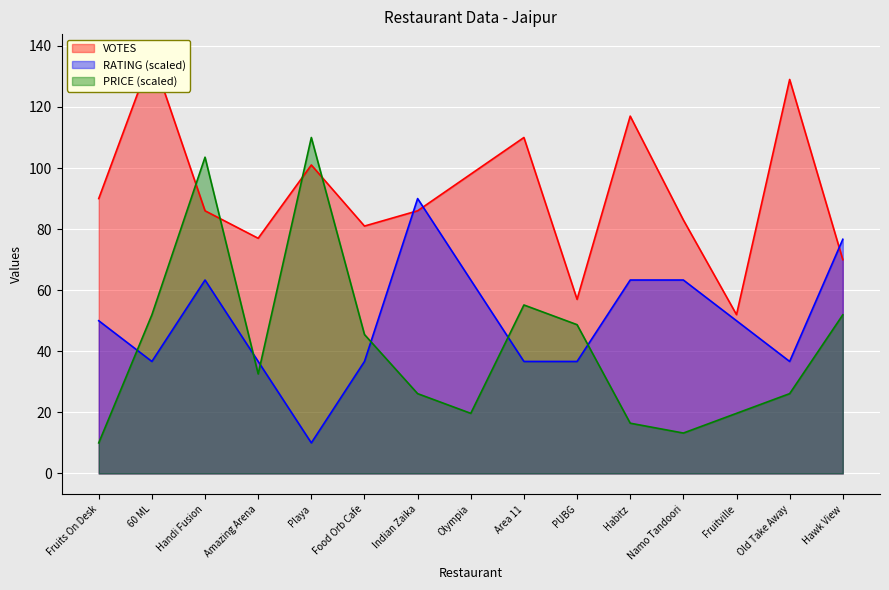

List the labels in order of PRICE value, largest first.

Playa, Handi Fusion, Area 11, 60 ML, Hawk View, PUBG, Food Orb Cafe, Amazing Arena, Indian Zaika, Old Take Away, Olympia, Fruitville, Habitz, Namo Tandoori, Fruits On Desk